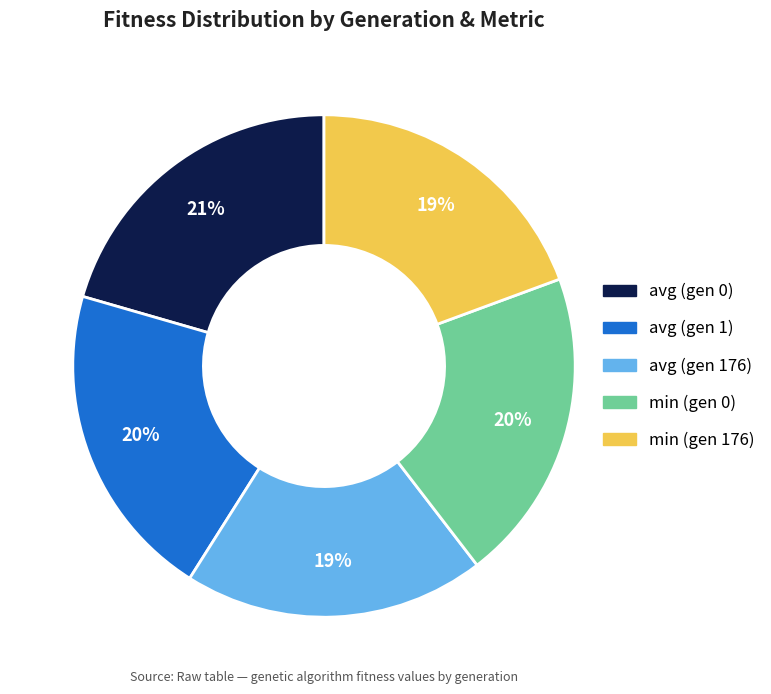

To the nearest percent, what is the average slice percentage?

20%